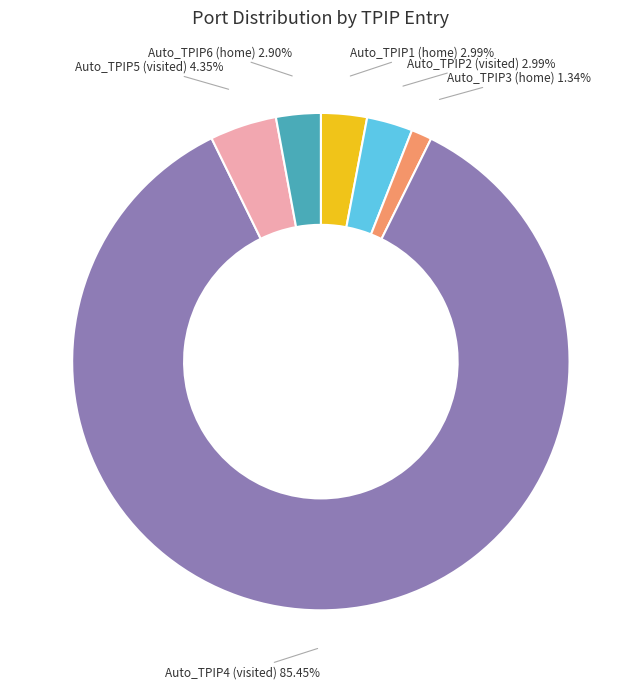

What portion of the pie excludes Auto_TPIP1 (home)?

97.0%